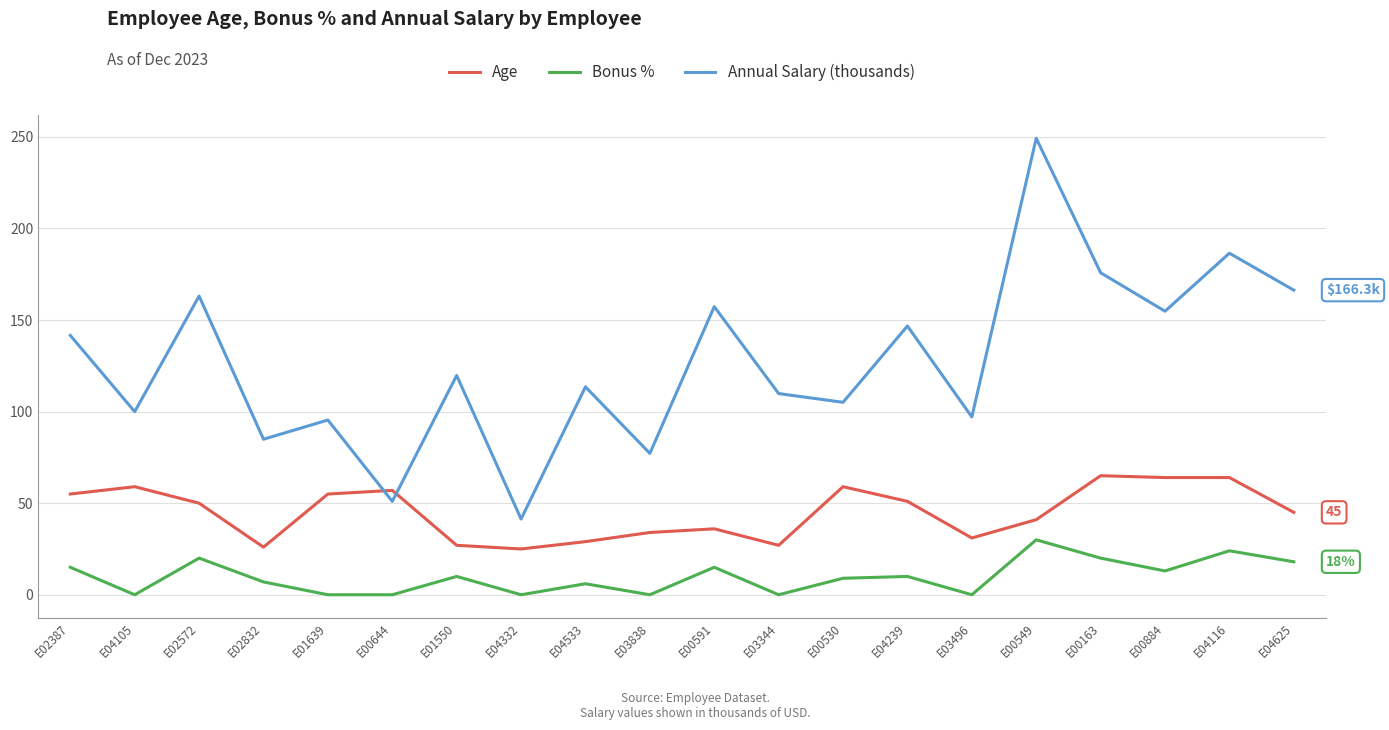

True or false: Age and Bonus % intersect in this chart.

False